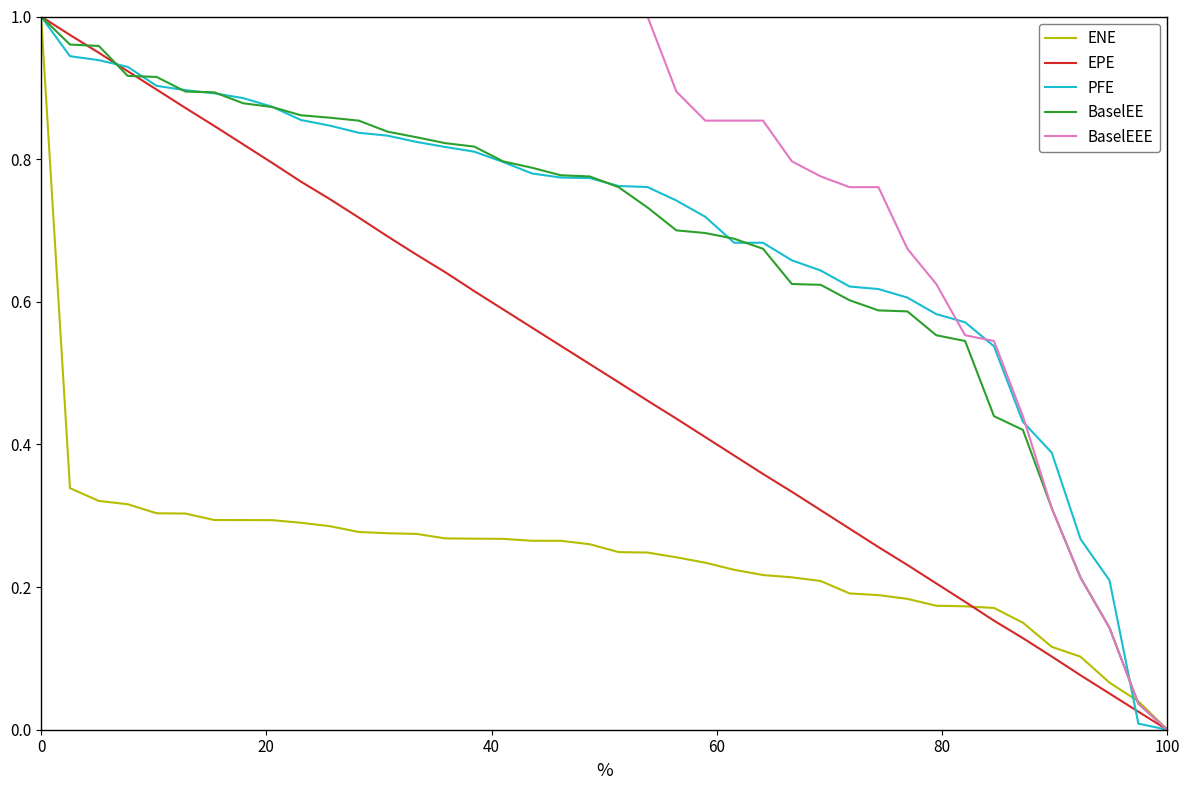

True or false: BaselEE has a value of 1.0 at 0.

True